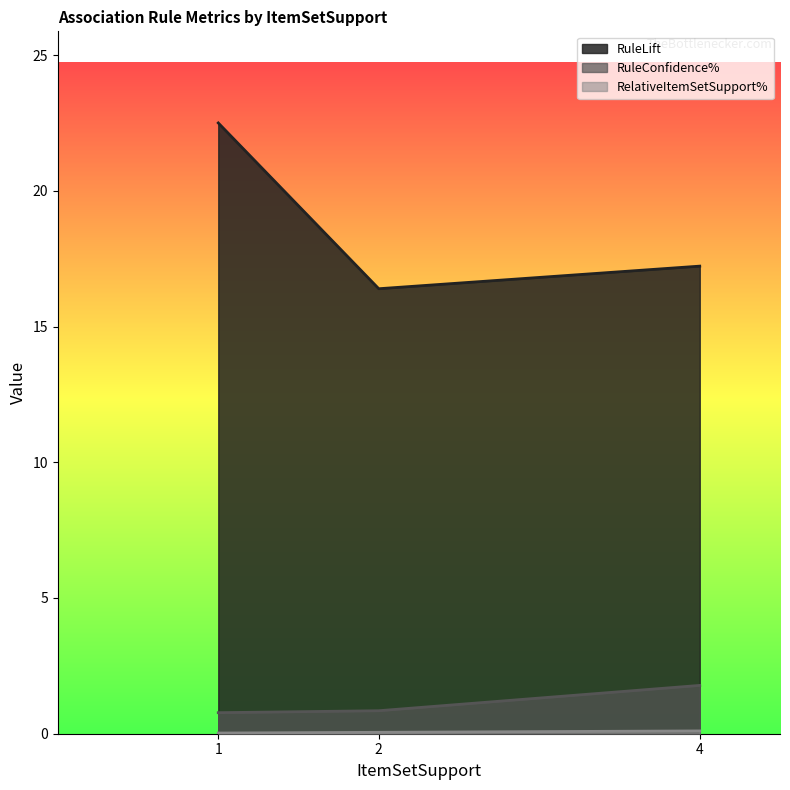

Where is the first local minimum for RuleLift?

2